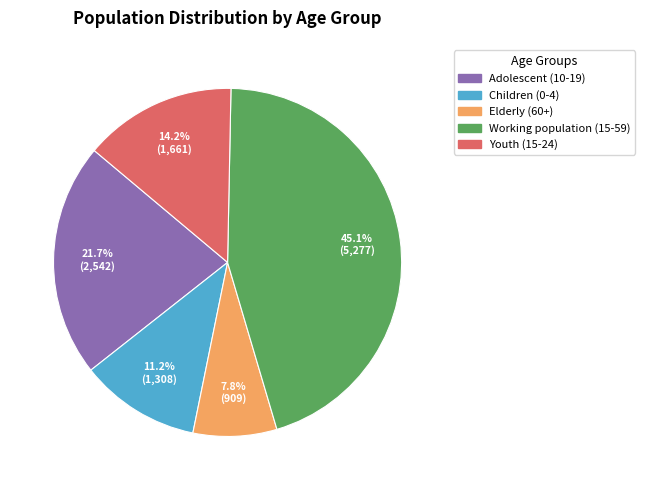

Combined, what portion of the pie is Working population (15-59) and Elderly (60+)?

52.9%